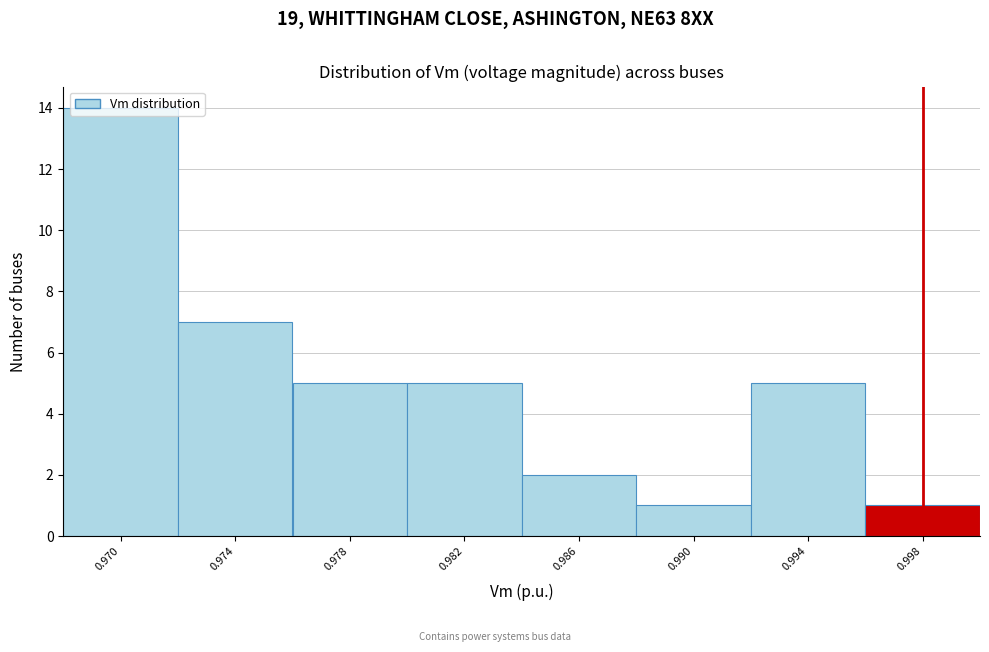

What is the difference between the maximum and second lowest values?

13